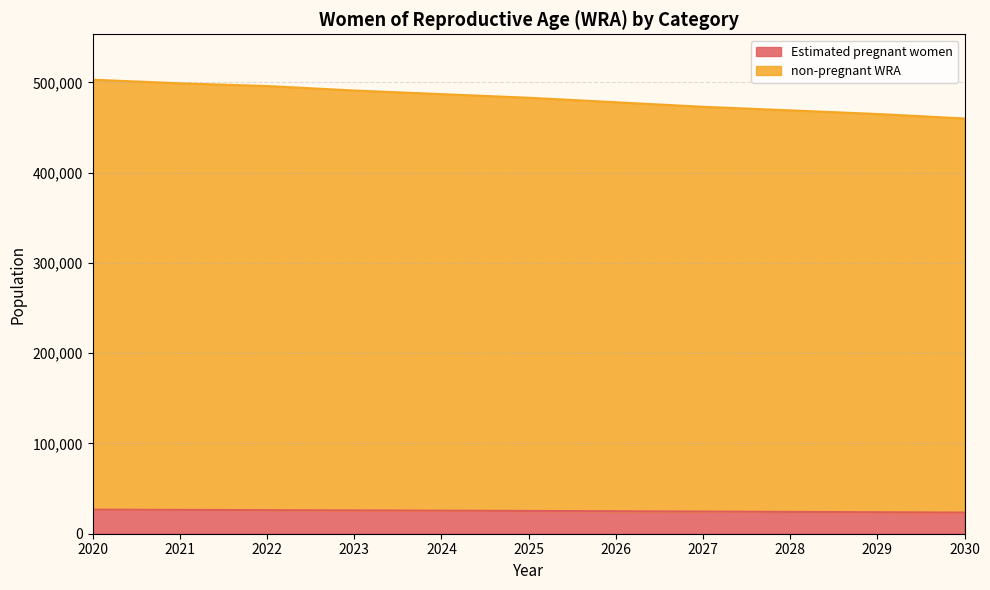

What is the value of the Estimated pregnant women point at the 5th from the left?

25546.1